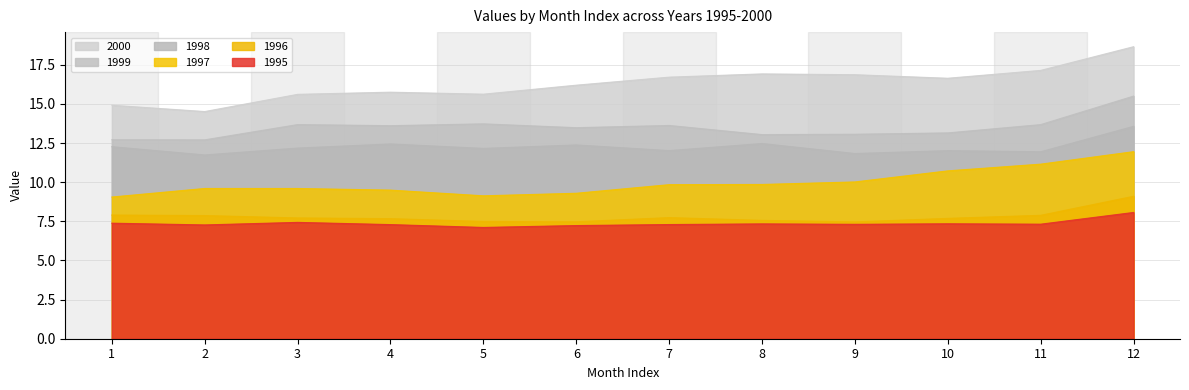

True or false: 1995 and 1996 intersect in this chart.

False